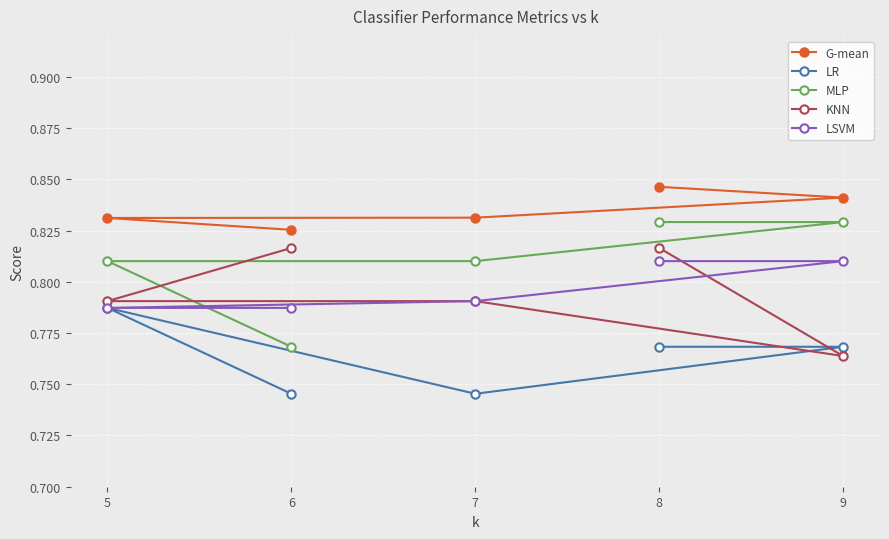

What value does the LSVM series have at 8?

0.8